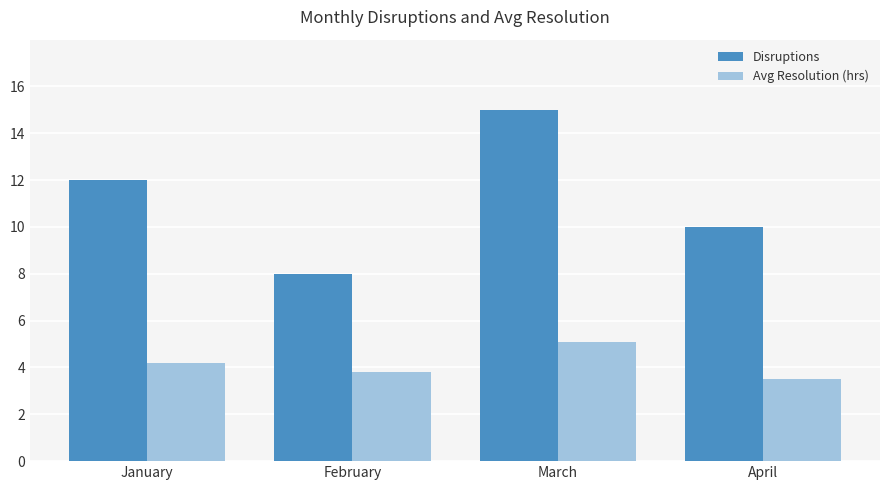

Does the chart contain any negative values?

No